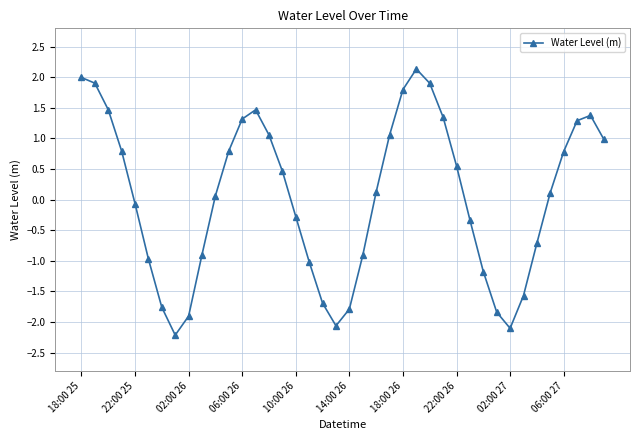

How many points are lower than both their immediate neighbors (excluding endpoints)?

3